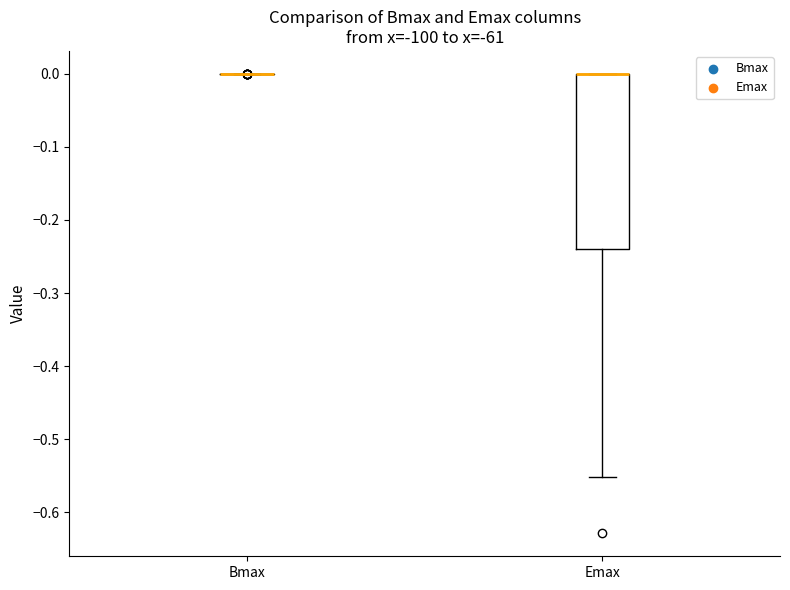

Reading left to right, read every box against the y-axis: the position of its median line, the range the box covers, and the ends of its whiskers. The values are not printed on the chart, so give them approximately, as read against the axis.

Bmax: box collapsed to a line at 0.00, whiskers 0.00 to 0.00
Emax: median 0.00 (drawn on the box's upper edge), box -0.24 to 0.00, whiskers -0.55 to 0.00